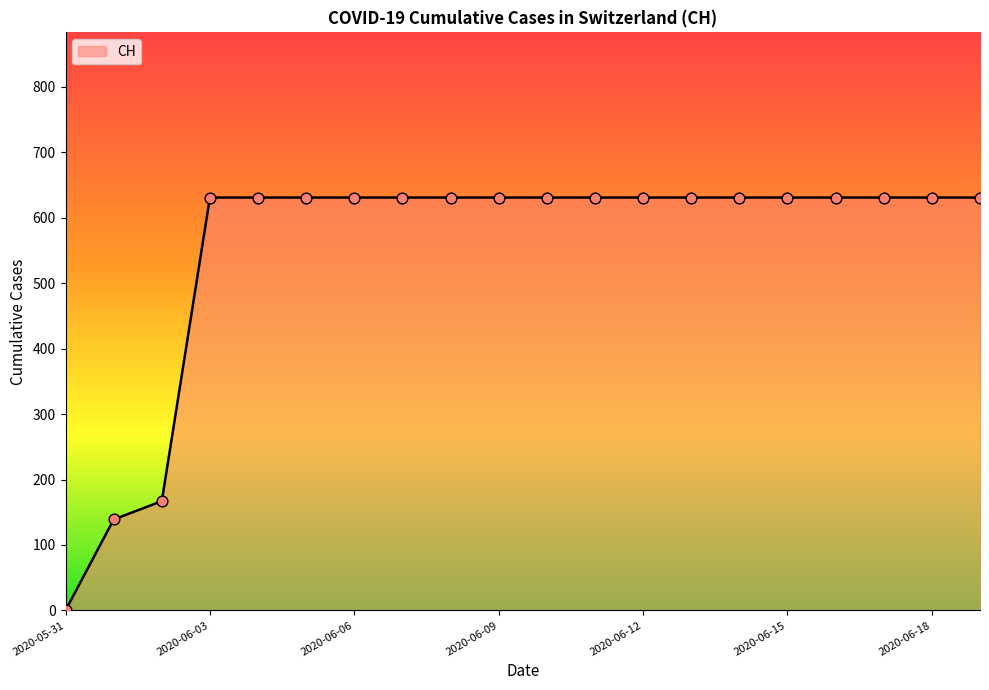

What is the greatest value displayed?

631